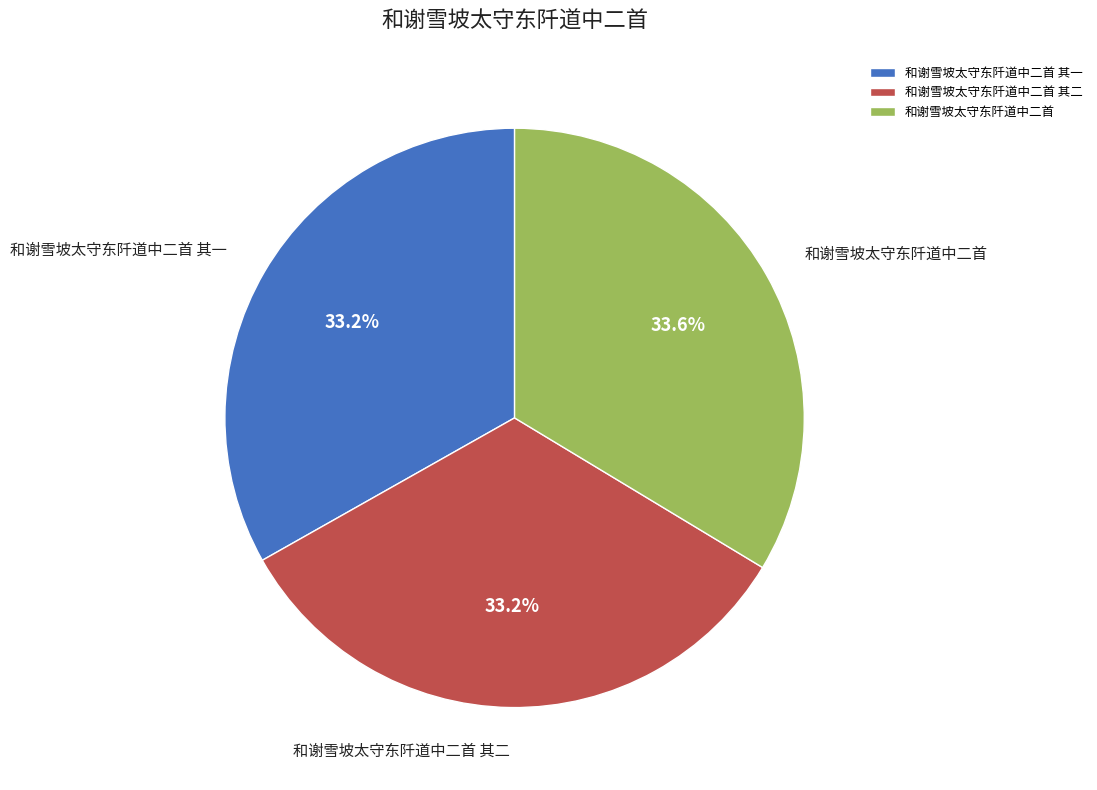

Do 和谢雪坡太守东阡道中二首 其二 and 和谢雪坡太守东阡道中二首 together represent more than half of the pie?

Yes